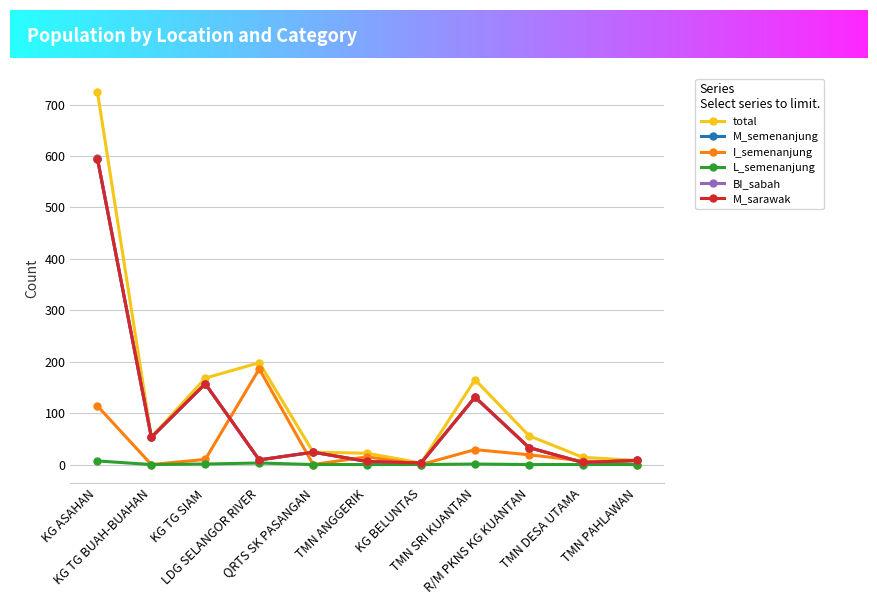

How many lines are shown in the chart?

6